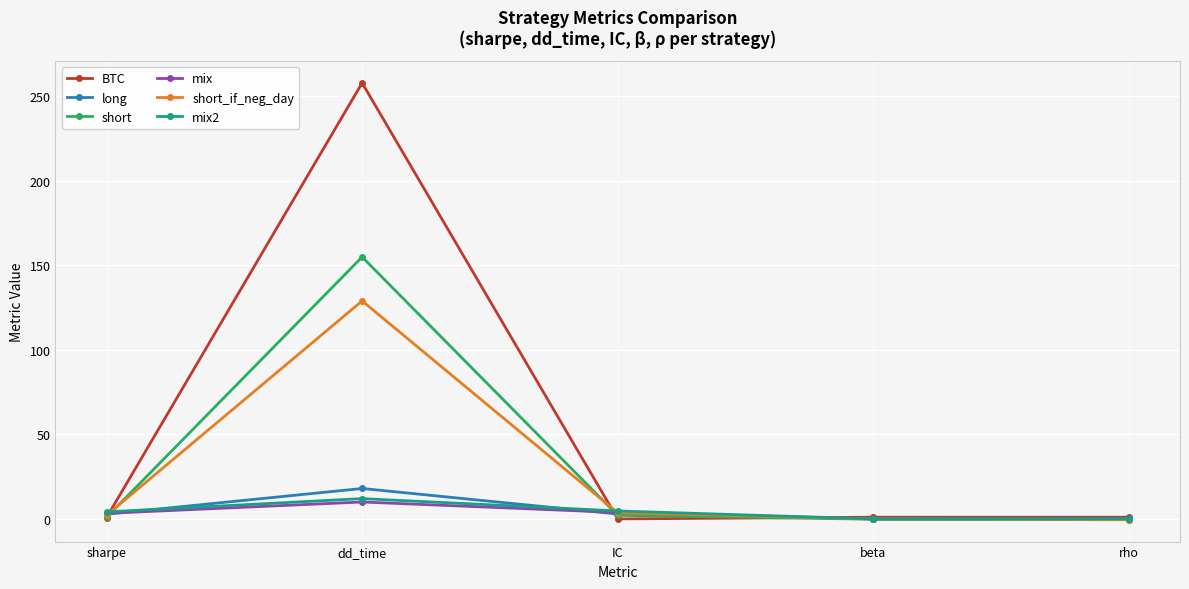

Which category has the highest value across all series?

dd_time